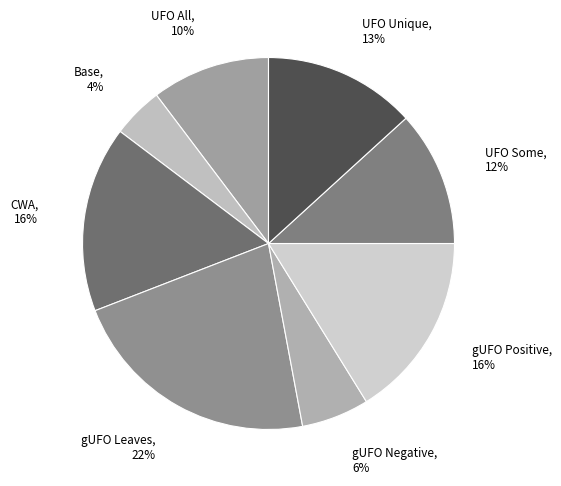

What percentage is the UFO Unique slice, to the nearest percent?

13%